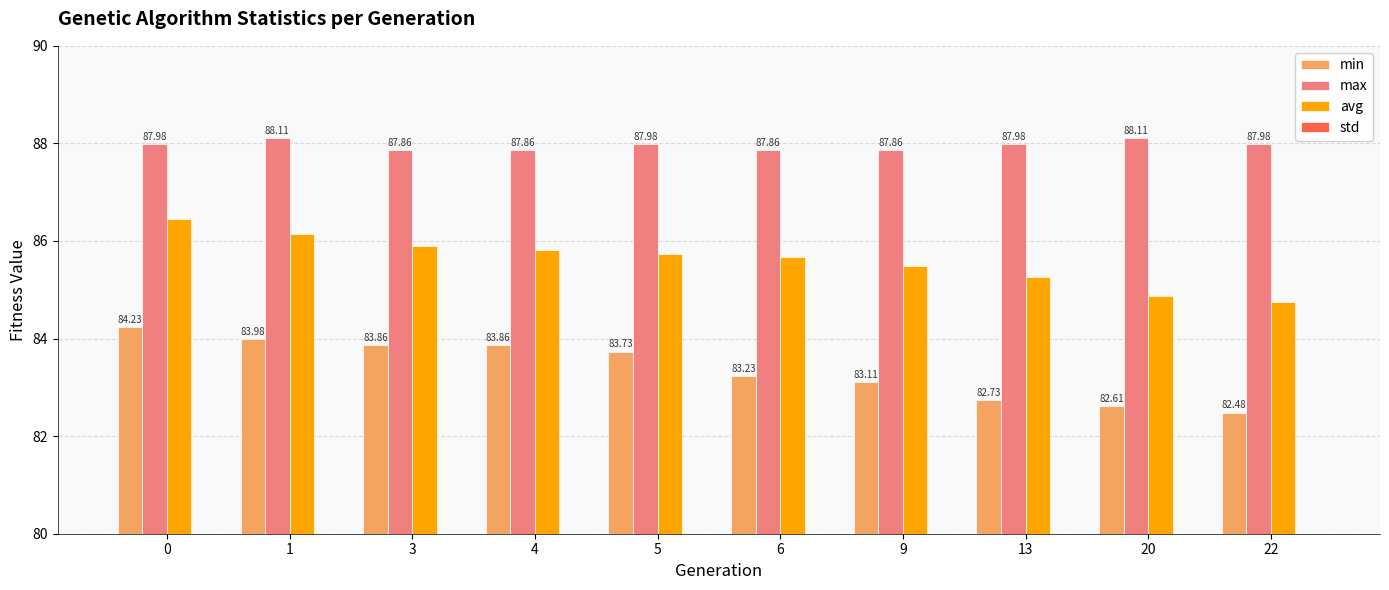

What is the average value of the min series?

83.4